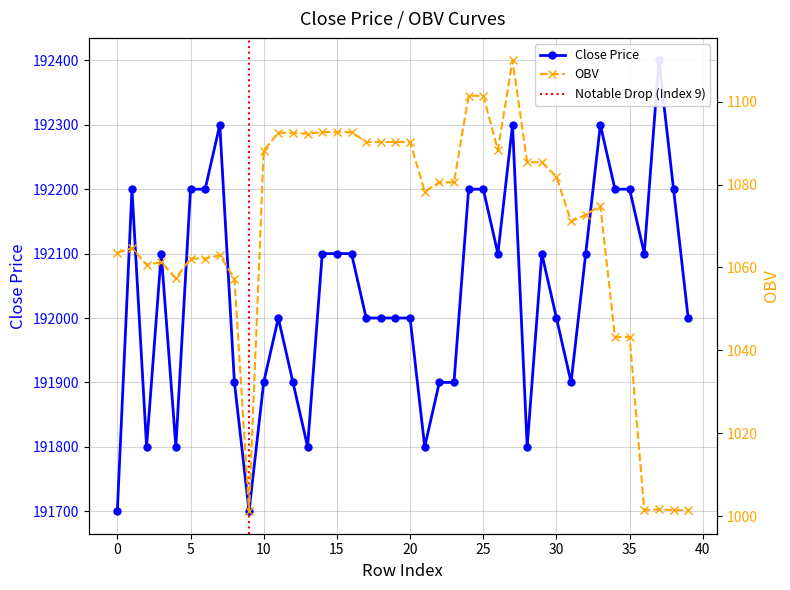

True or false: close and OBV intersect in this chart.

False